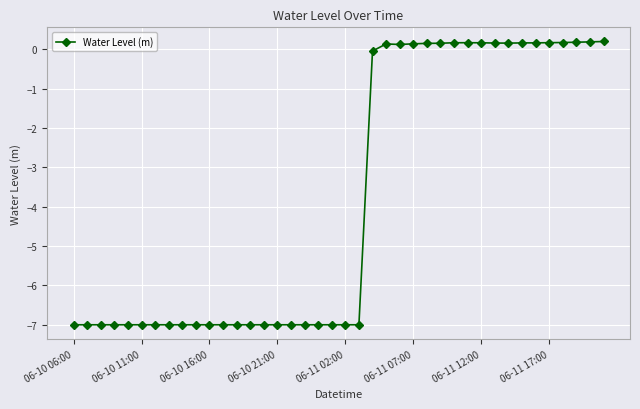

What is the minimum value shown in the chart?

-7.0